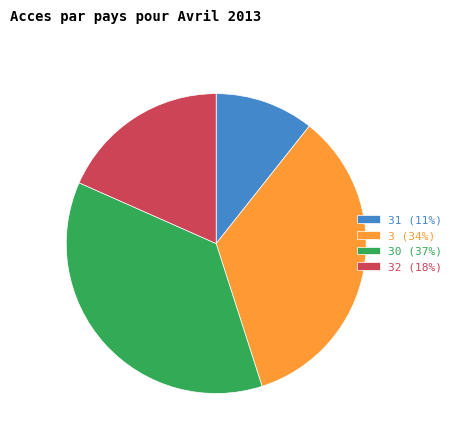

What is the ratio of the value at 31 (11%) to the value at 30 (37%)?

0.3